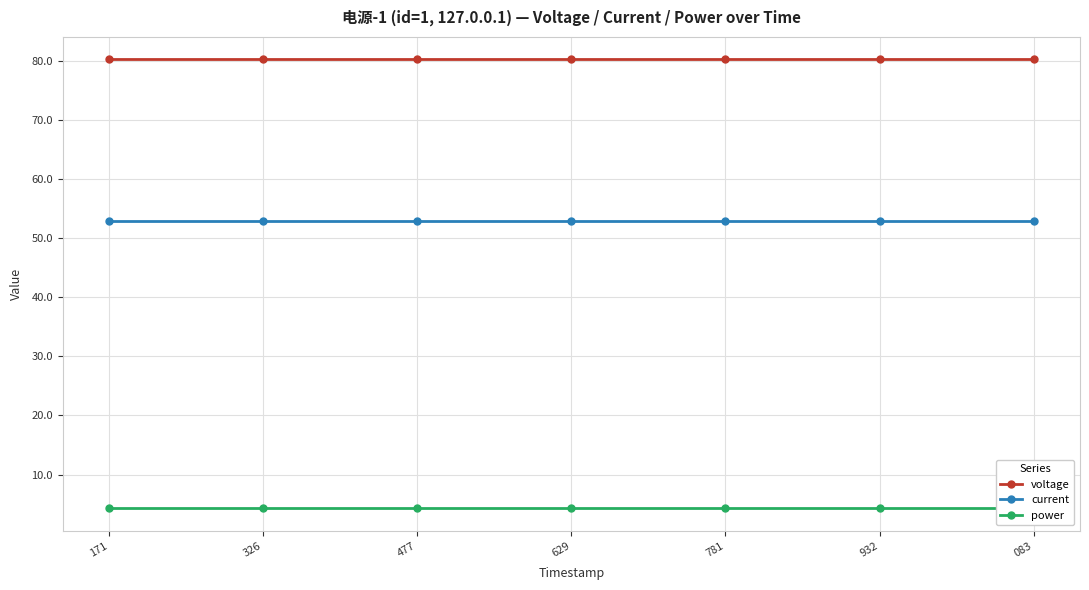

Is the value of voltage at 477 greater than the value of power at 477?

Yes